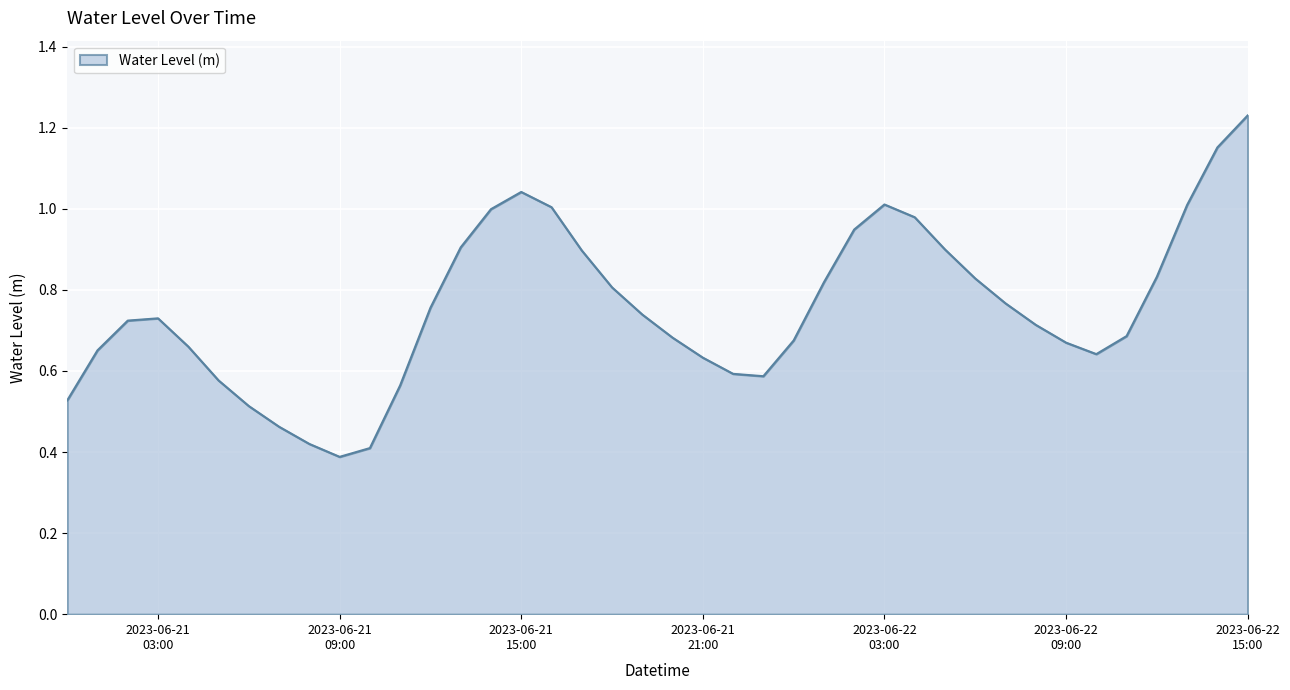

Reading left to right, what are all the values shown in this chart?

0.5	0.7	0.7	0.7	0.7	0.6	0.5	0.5	0.4	0.4	0.4	0.6	0.8	0.9	1.0	1.0	1.0	0.9	0.8	0.7	0.7	0.6	0.6	0.6	0.7	0.8	0.9	1.0	1.0	0.9	0.8	0.8	0.7	0.7	0.6	0.7	0.8	1.0	1.2	1.2